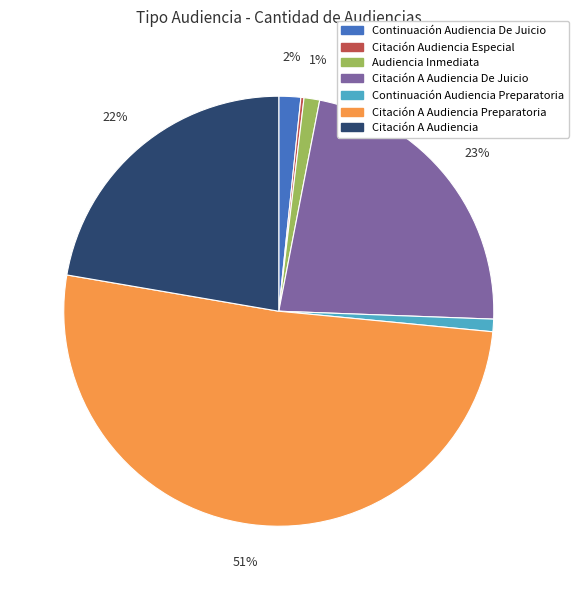

To the nearest percent, what is the difference between the largest and smallest slice percentages?

51%